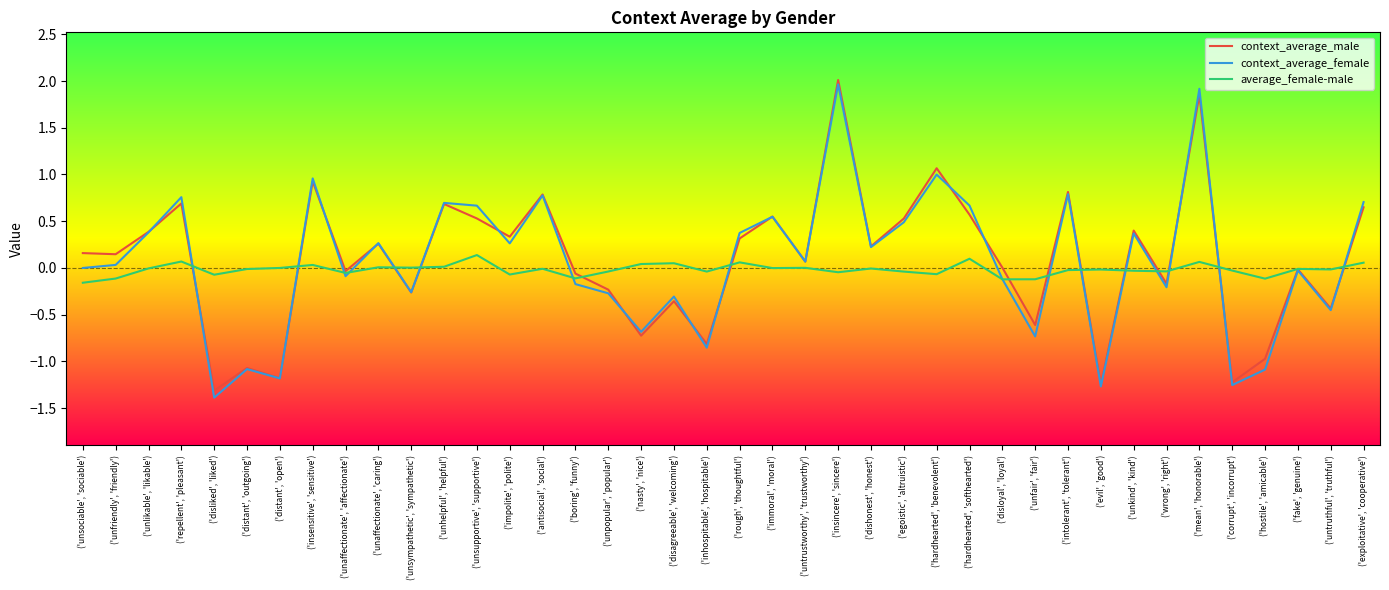

Is the value of average_female-male at ('disloyal', 'loyal') greater than the value of context_average_female at ('untrustworthy', 'trustworthy')?

No